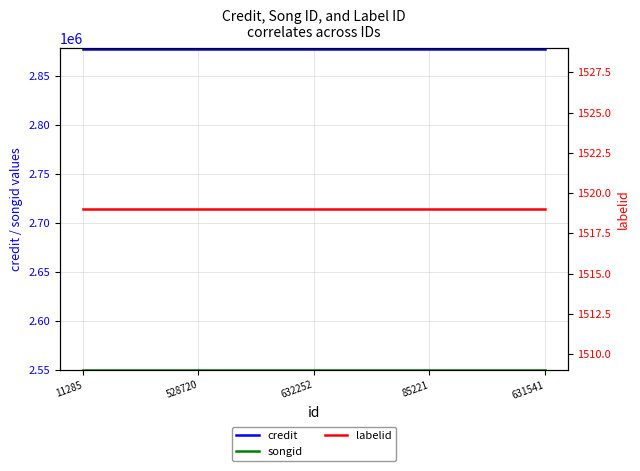

What is the label of the 2nd point from the left?

528720